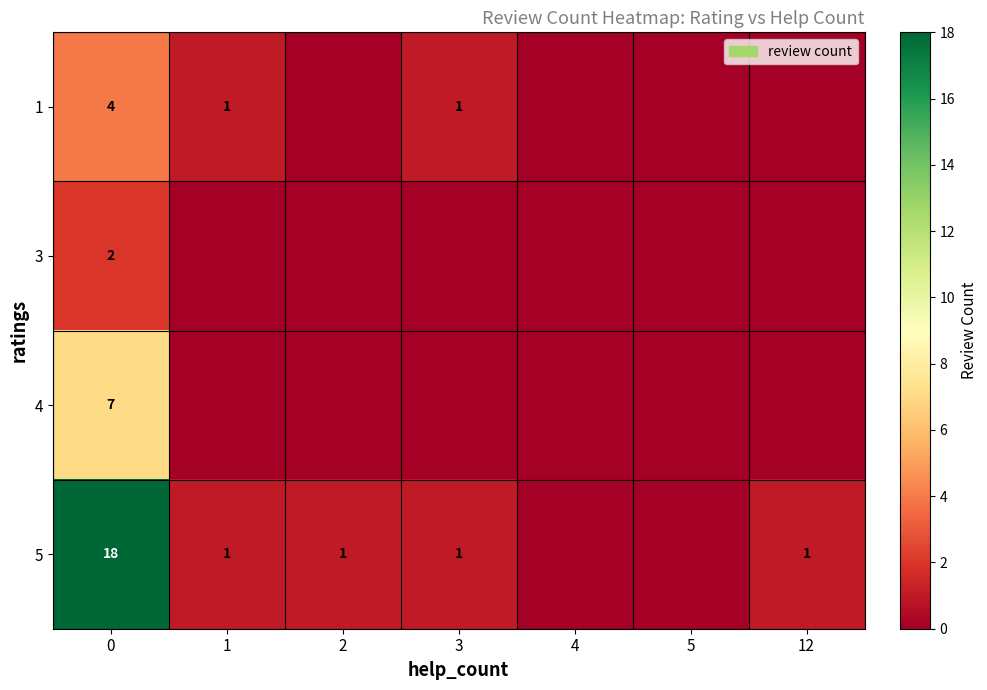

The 5 series shows 0 at 2. True or false?

False